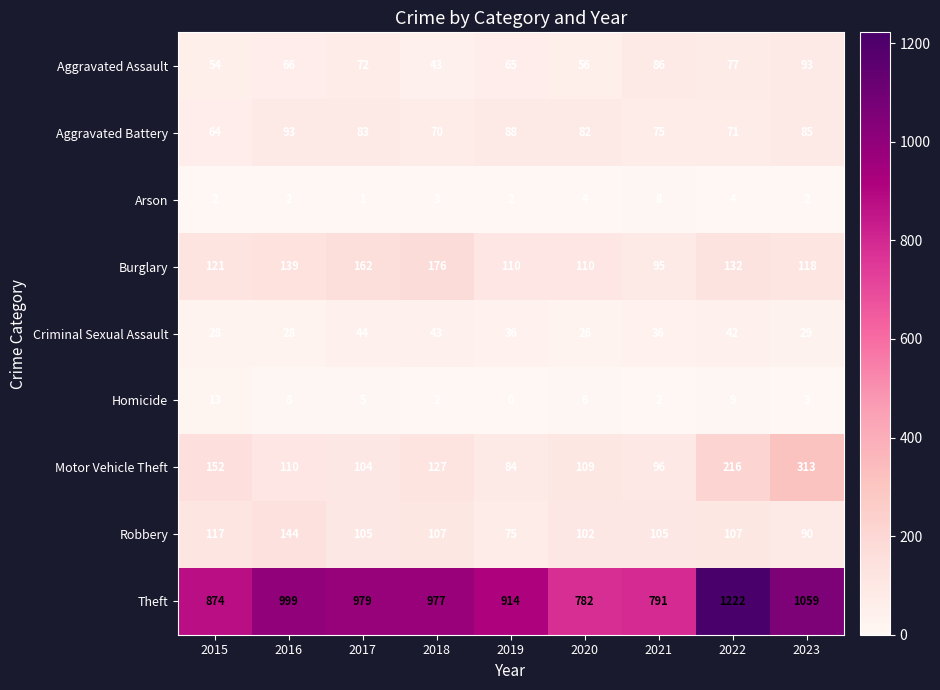

Is it true that Robbery equals 105 at 2017?

True